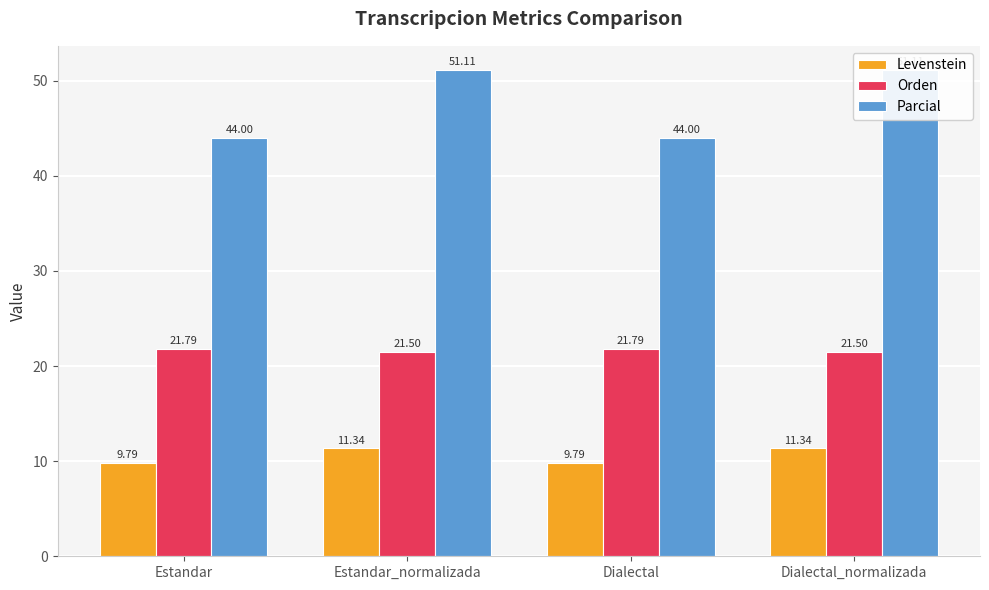

What is the highest value of the Parcial series?

51.1